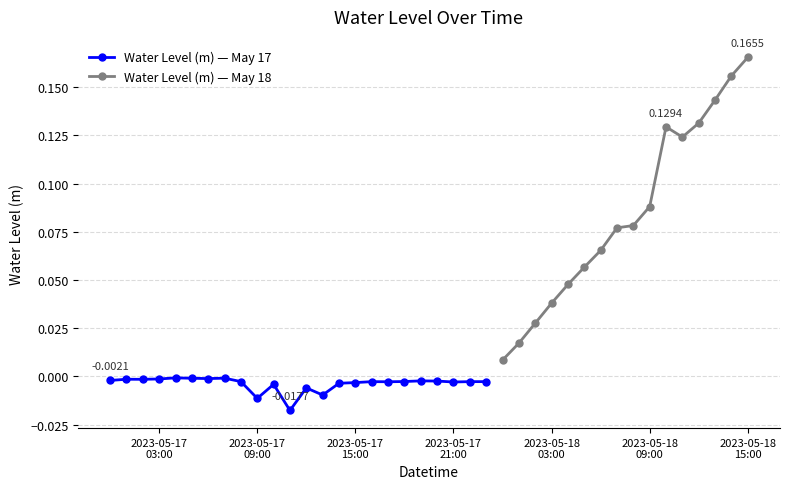

True or false: Water Level (m) — May 17 has more than 1 points higher than both neighbors.

True